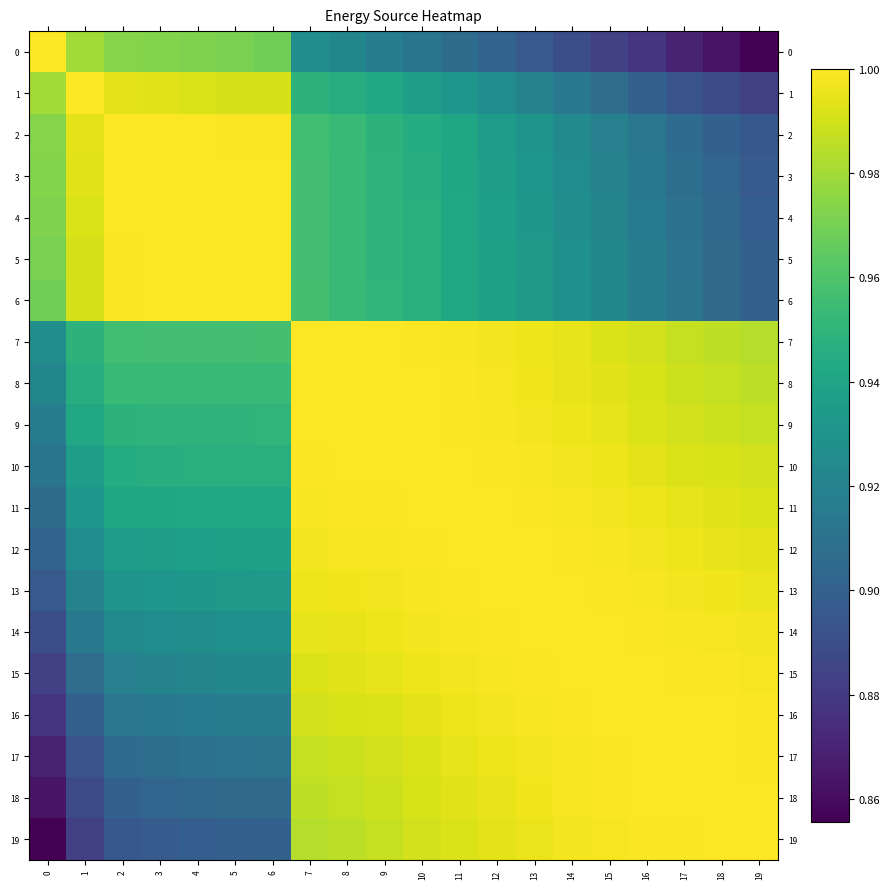

What is the smallest value displayed?

0.9